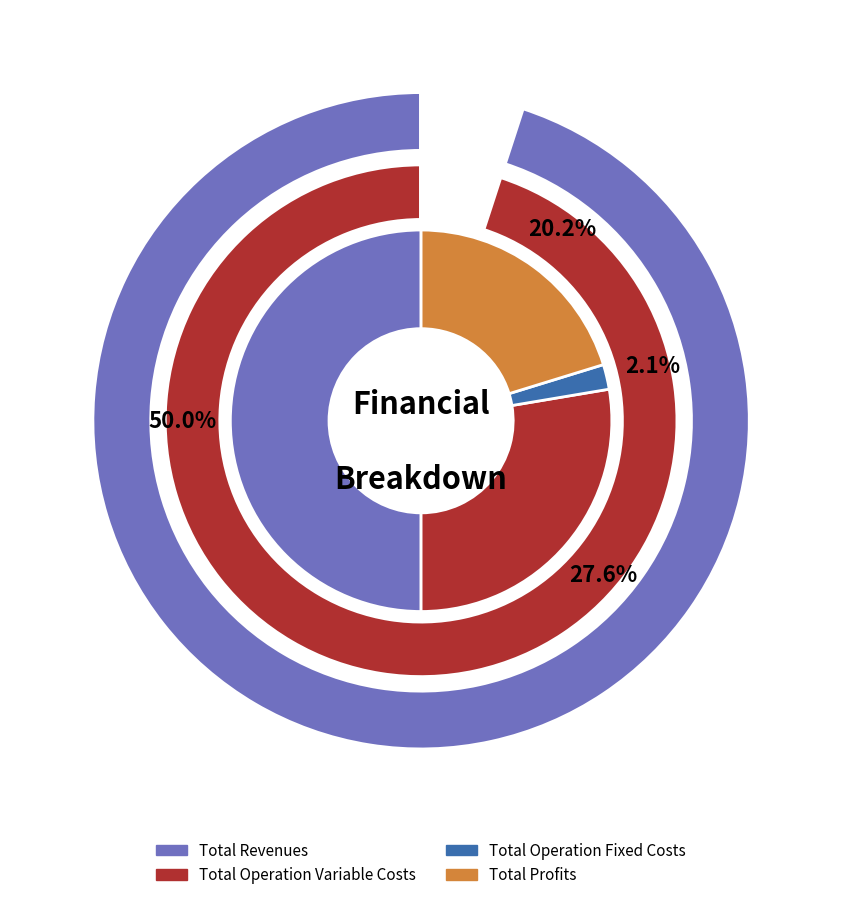

What is the largest slice in the pie chart?

Total Revenues